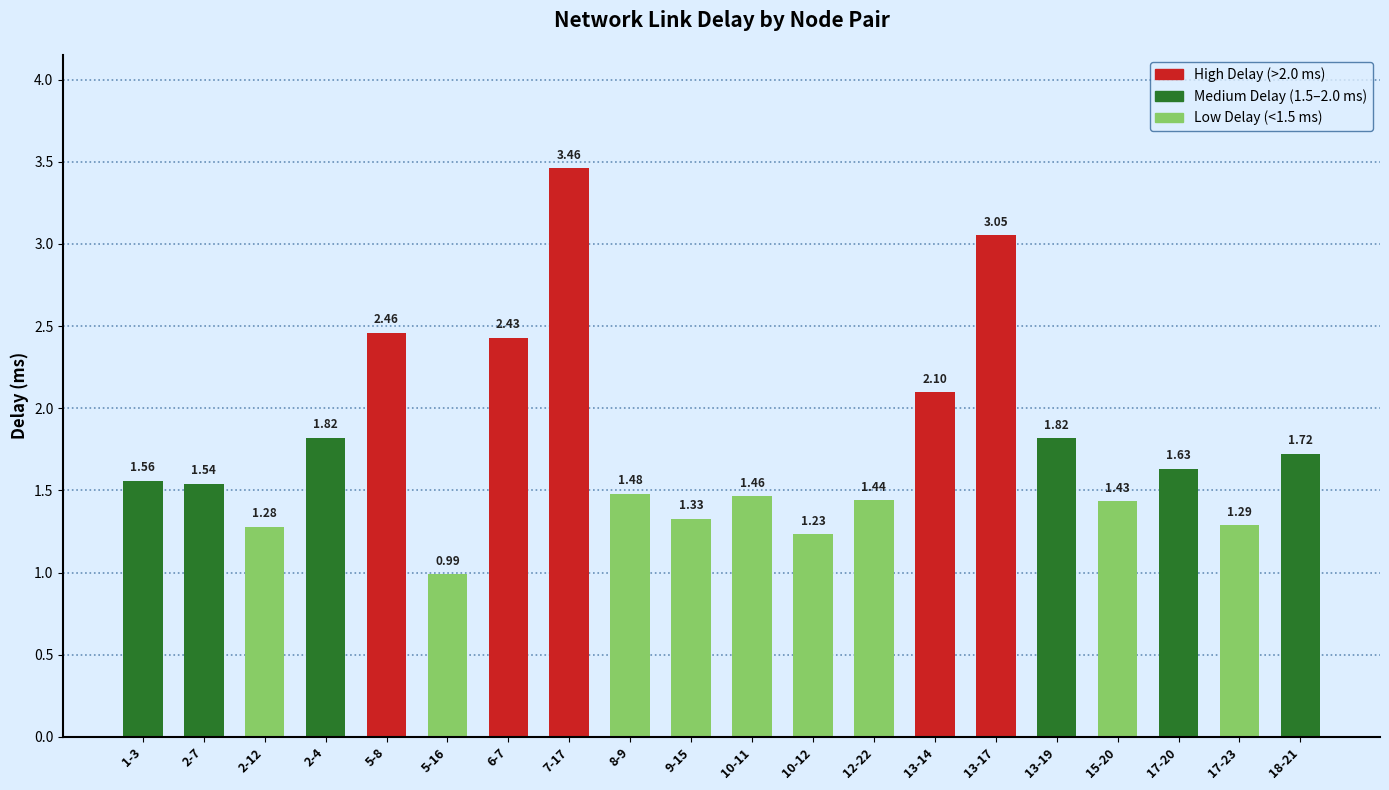

What is the change in value from 6-7 to 17-20?

-0.8